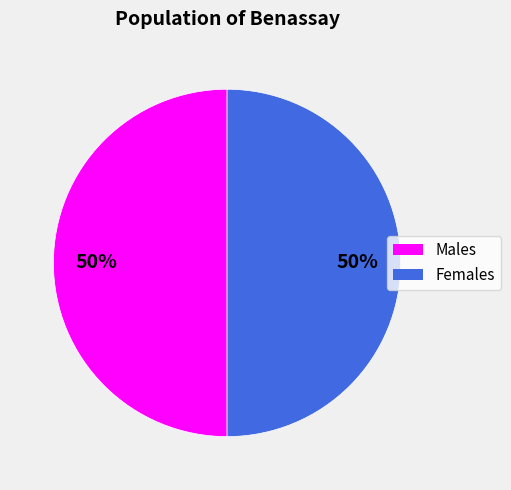

Count the number of slices in the pie.

2